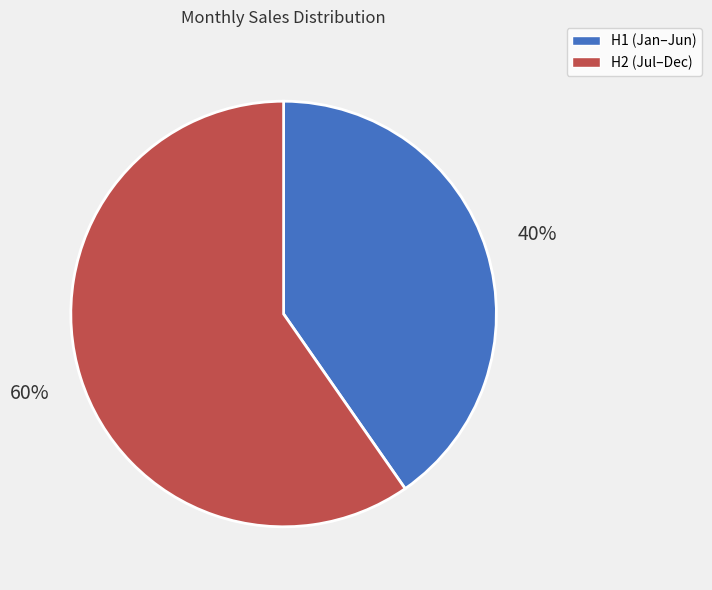

Is there any slice that represents more than half of the pie?

Yes